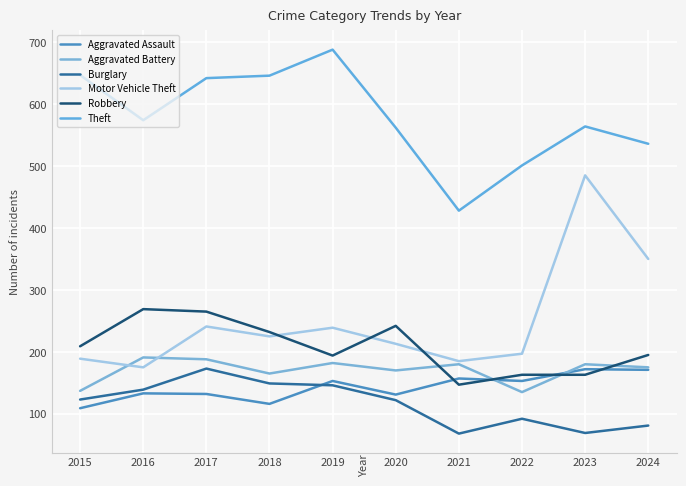

What is the value of the Aggravated Assault point at the 6th from the left?

131